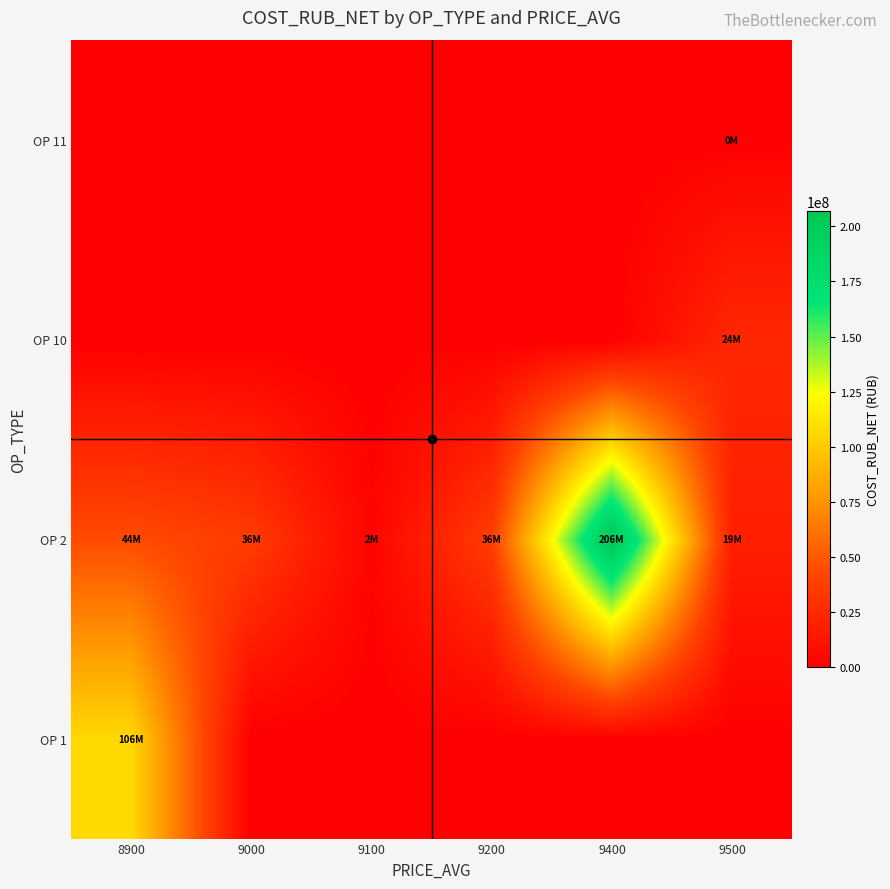

What is the spread (max minus min) of values at 9100?

2730000